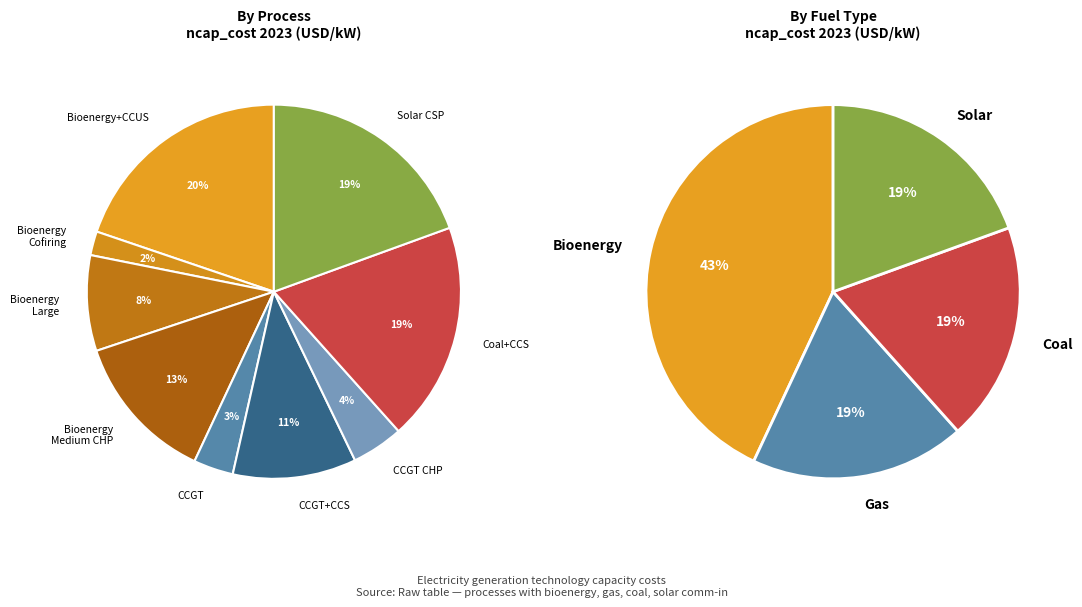

Is wind the majority of the pie?

No